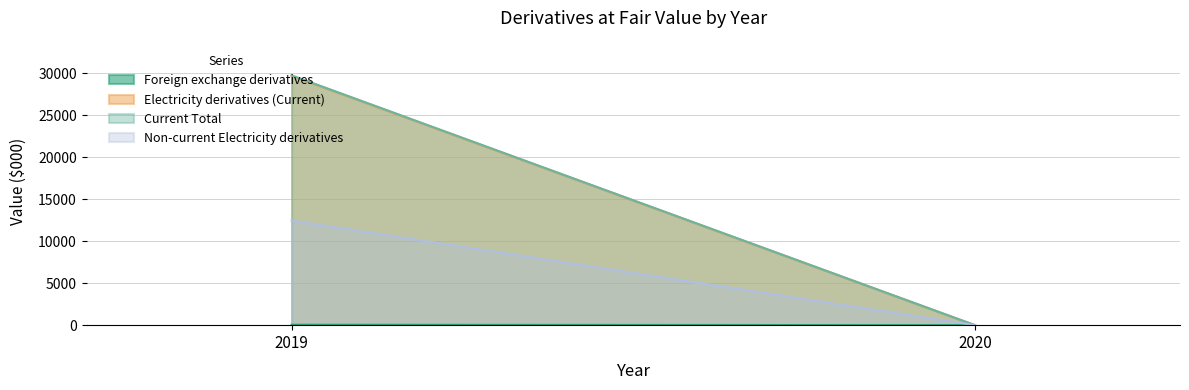

At which category does the chart reach its peak across all series?

2019